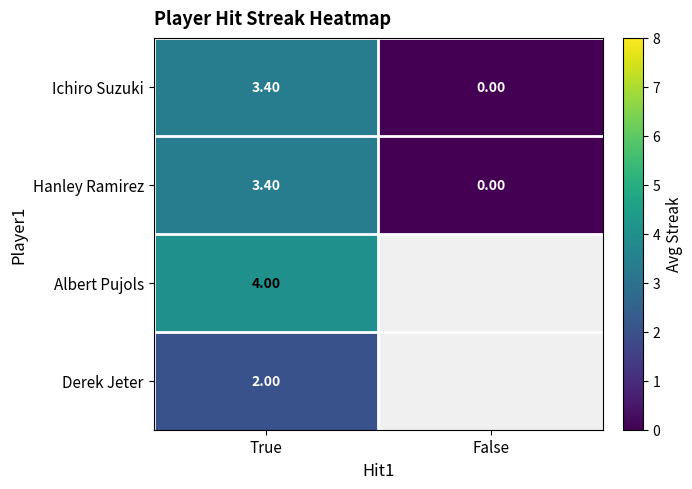

List the labels in order of Ichiro Suzuki value, smallest first.

False, True